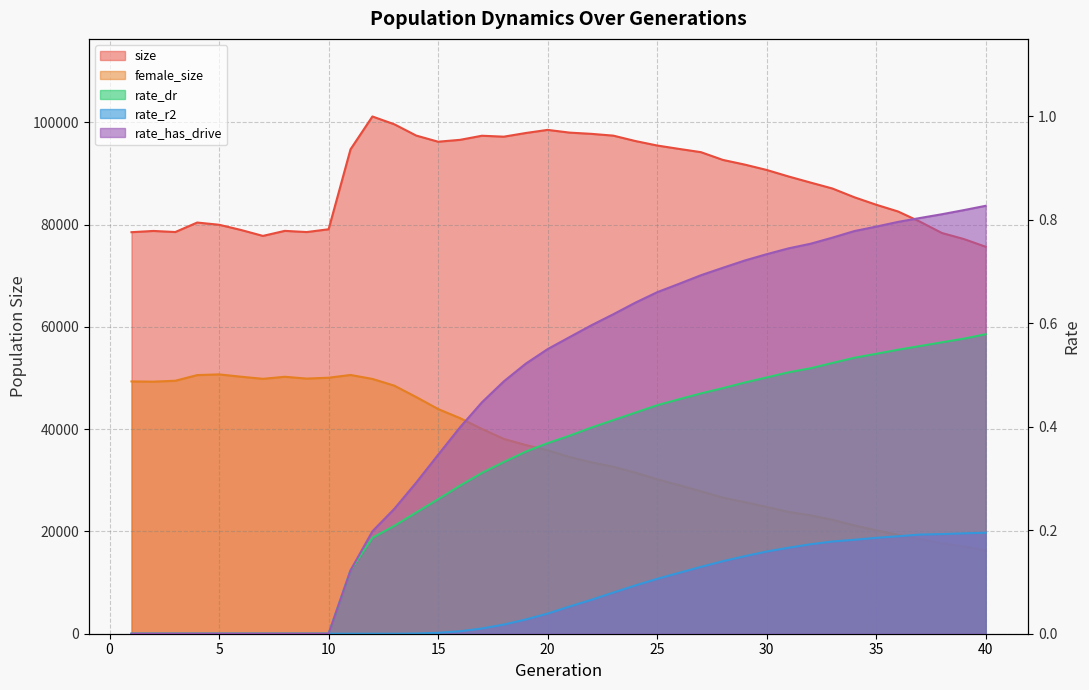

Which category has the lowest value across all series?

1